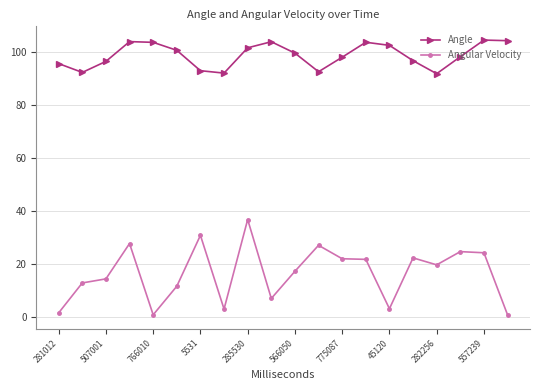

What is the value of the Angle point at the 19th from the left?

104.4